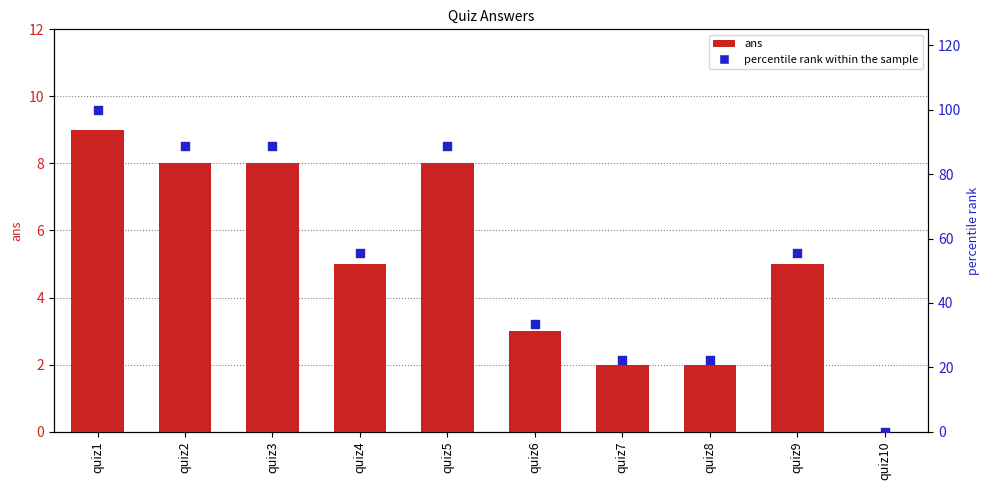

Is the value of percentile rank within the sample at quiz10 greater than the value of ans at quiz7?

No